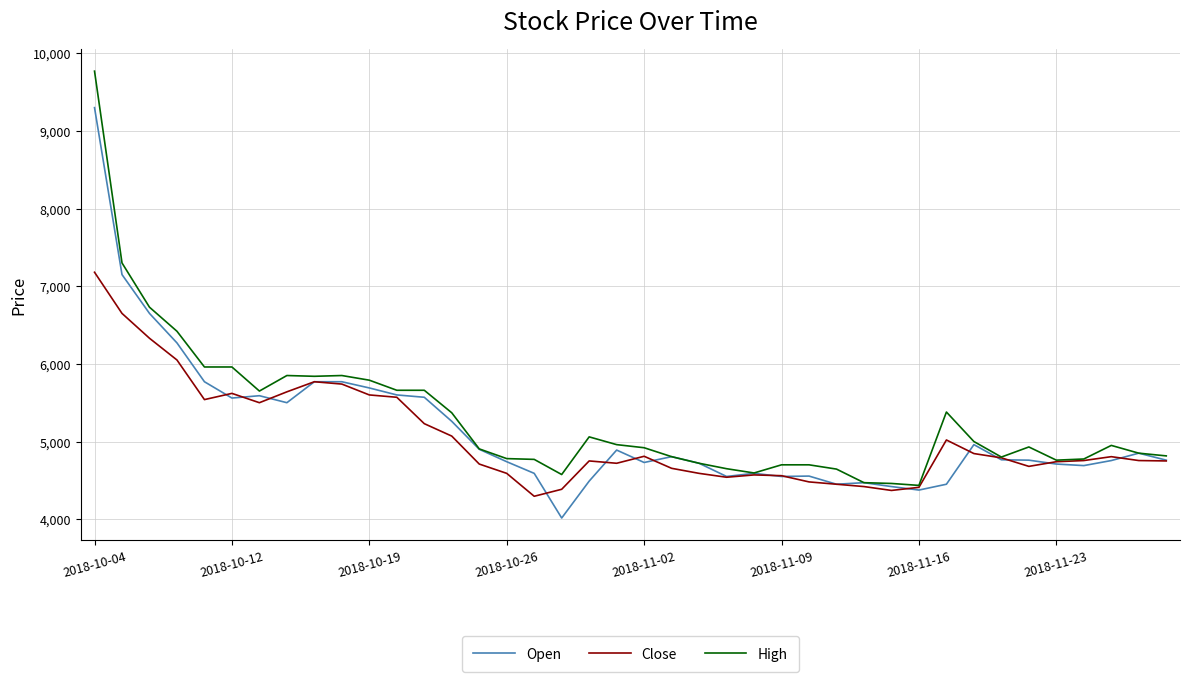

What is the minimum value for Open?

4015